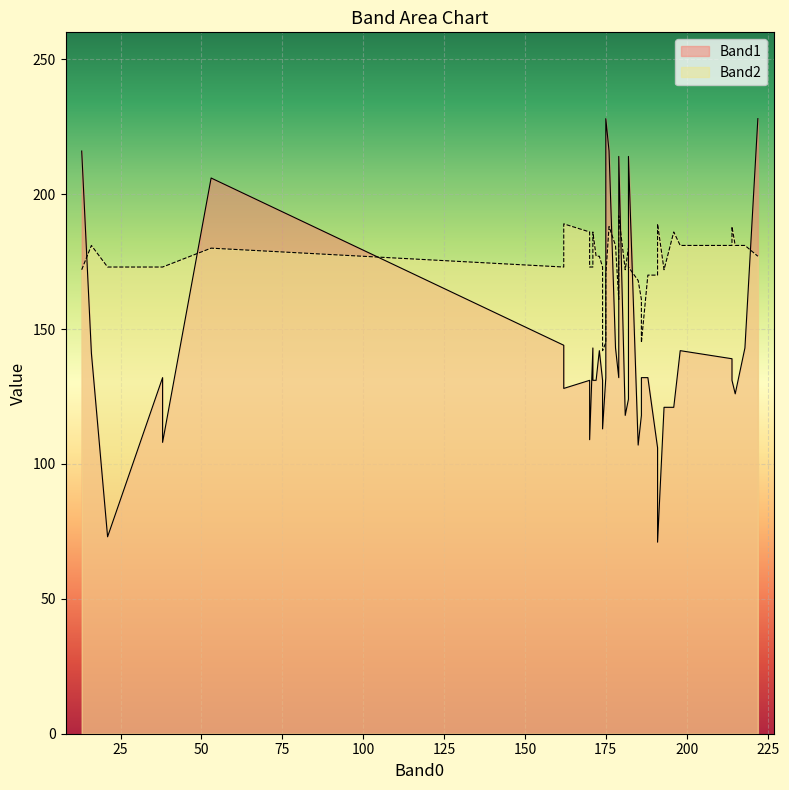

What is the value of the Band1 point at the 33rd from the left?

139